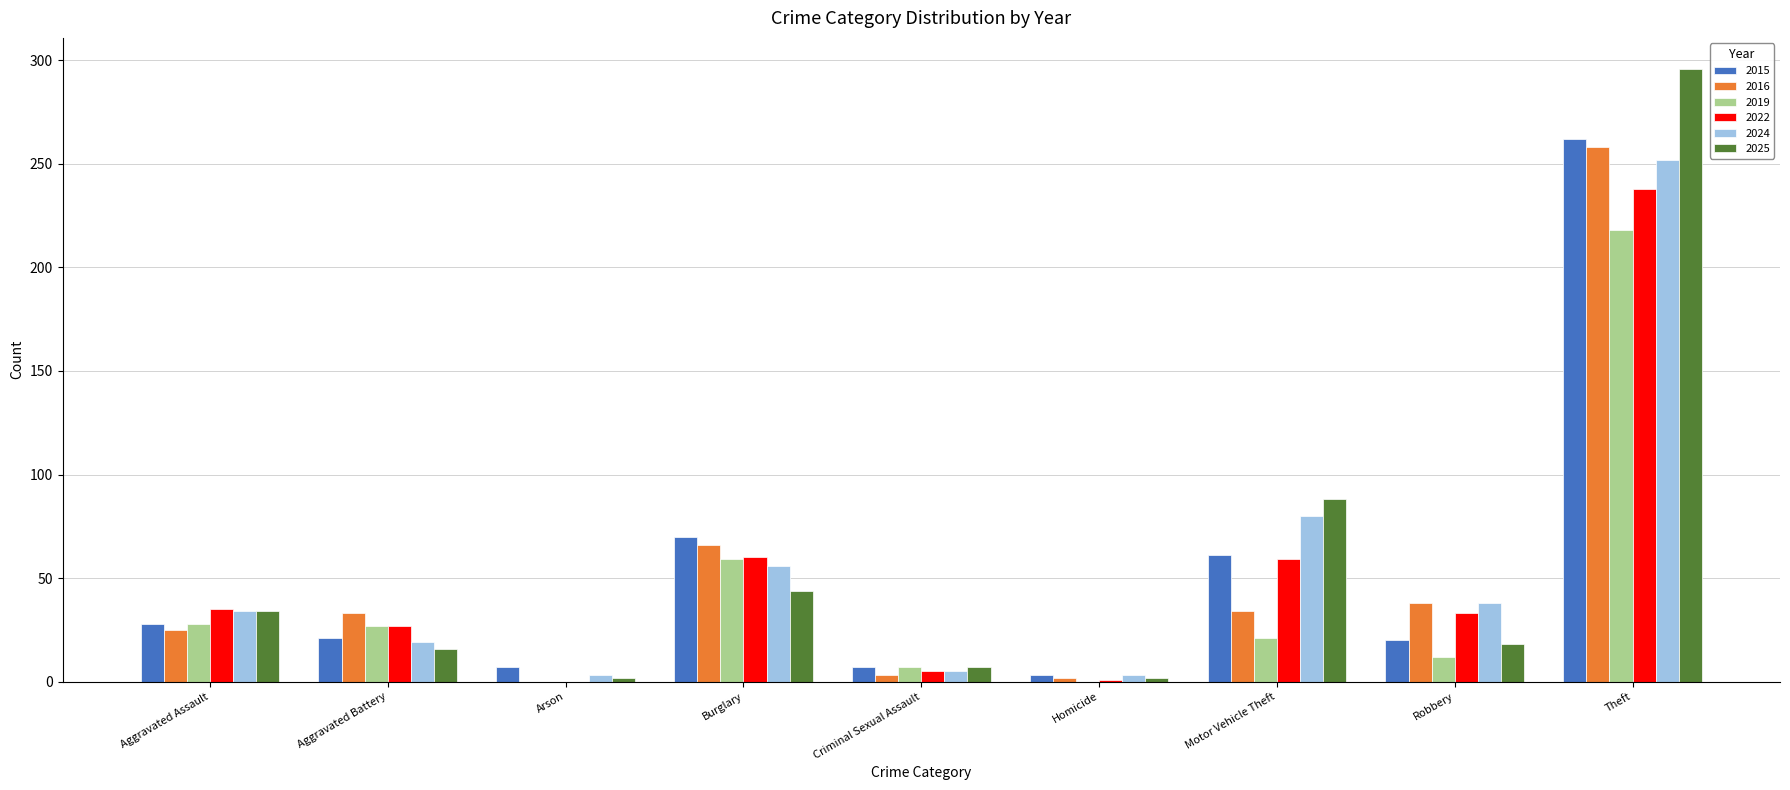

How many distinct data groups are displayed?

6